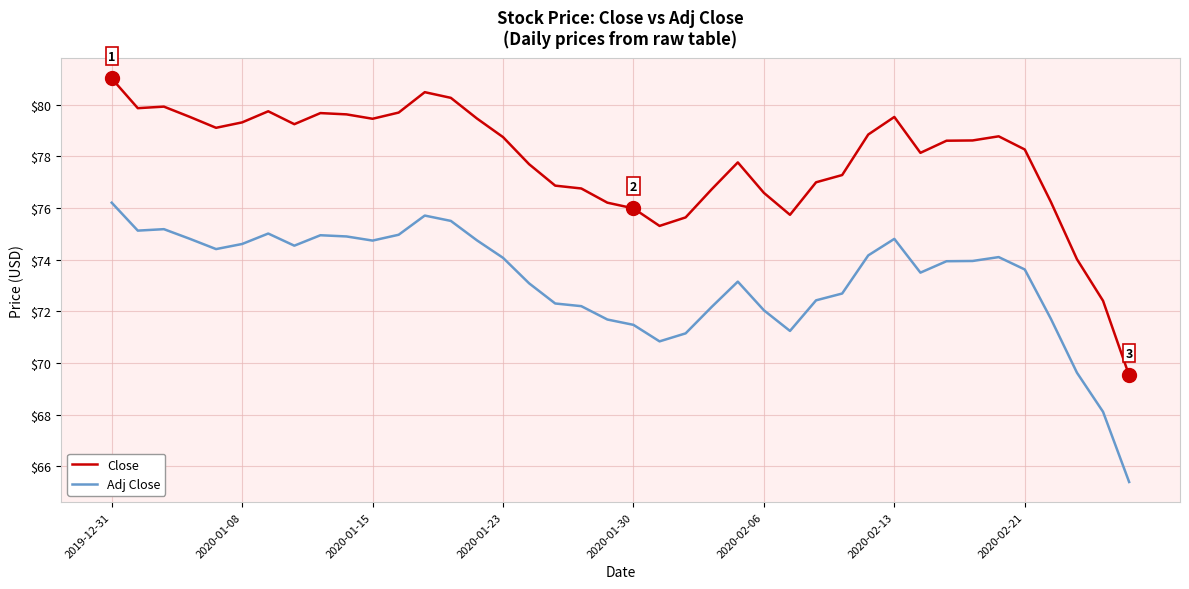

List the series in order of their overall mean, lowest first.

Adj Close, Close